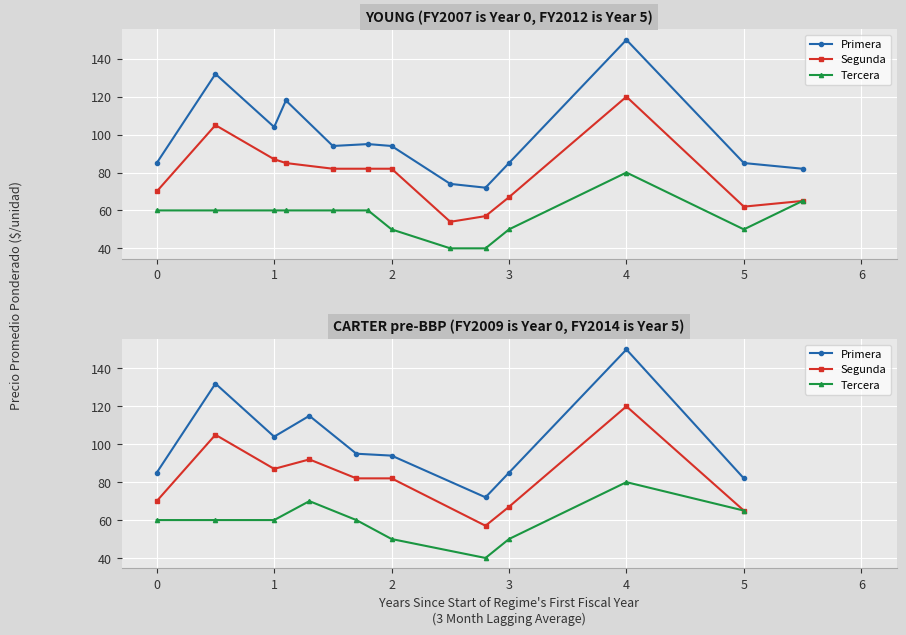

At how many categories does at least one series exceed 135?

1